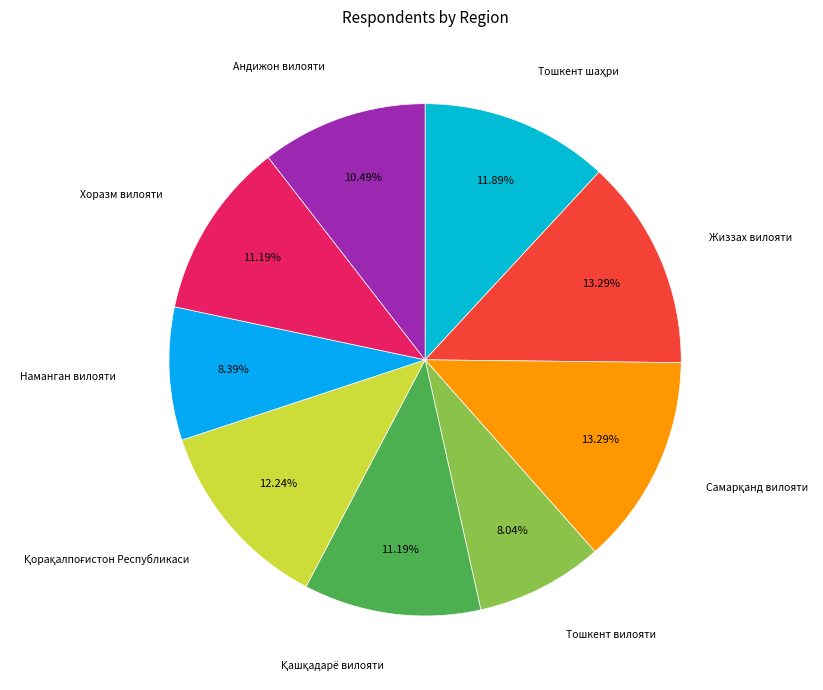

What percentage is the Жиззах вилояти slice, to the nearest percent?

13%